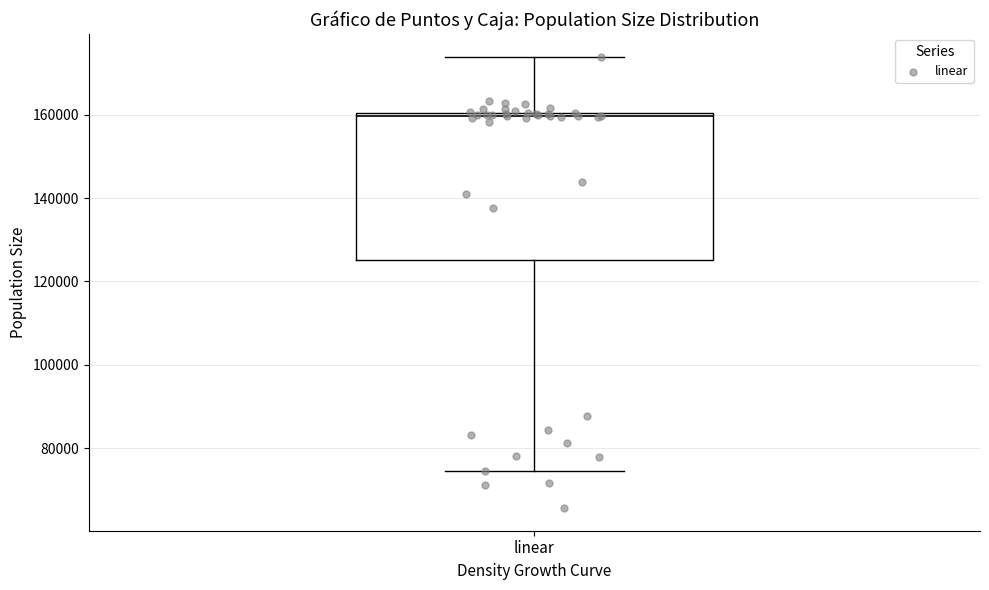

Read this box plot against the y-axis: the position of the median line, the range covered by the box, and the ends of both whiskers. The values are not printed on the chart, so give them approximately, as read against the axis.

median 160000 (just below the box's upper edge), box 126000 to 160000, whiskers 74000 to 174000